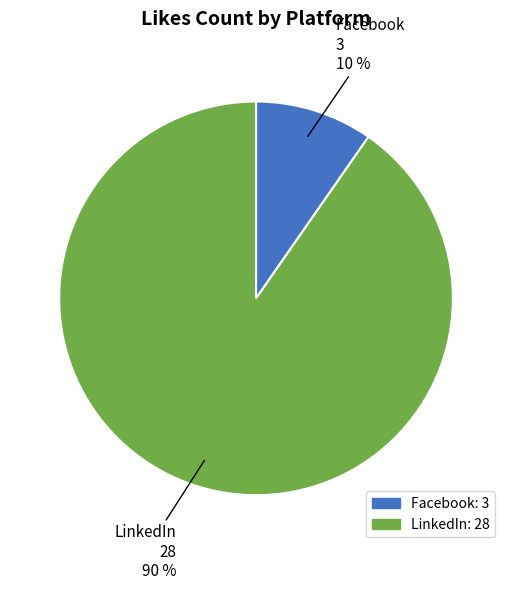

Which has a higher value, LinkedIn or Facebook?

LinkedIn